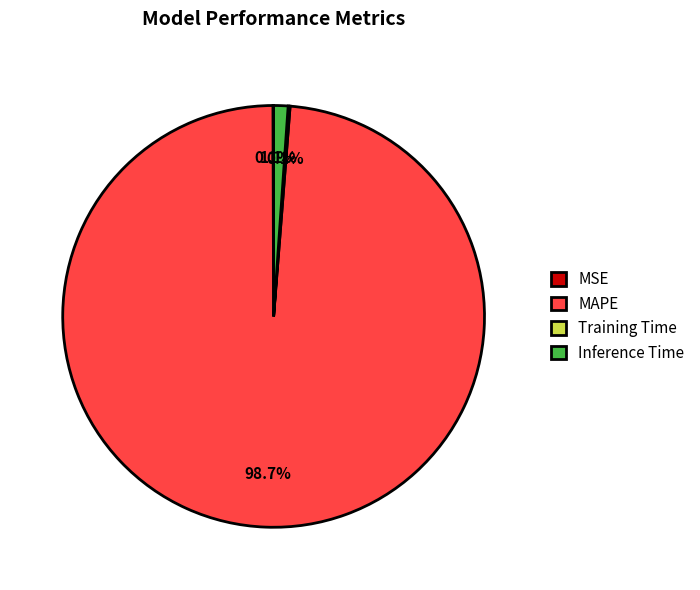

What portion of the pie excludes MAPE?

1.3%